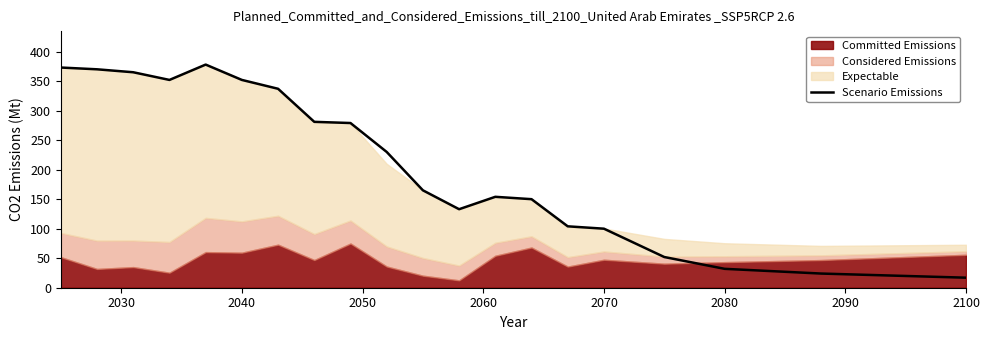

What is the highest value of the Scenario Emissions series?

378